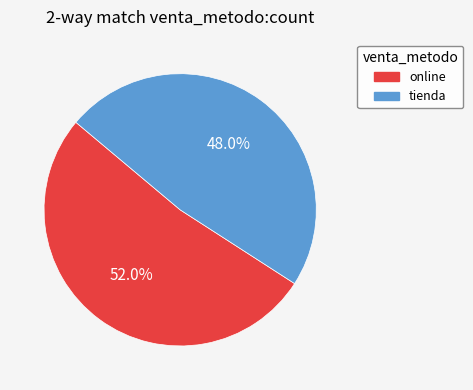

Count the number of slices in the pie.

2